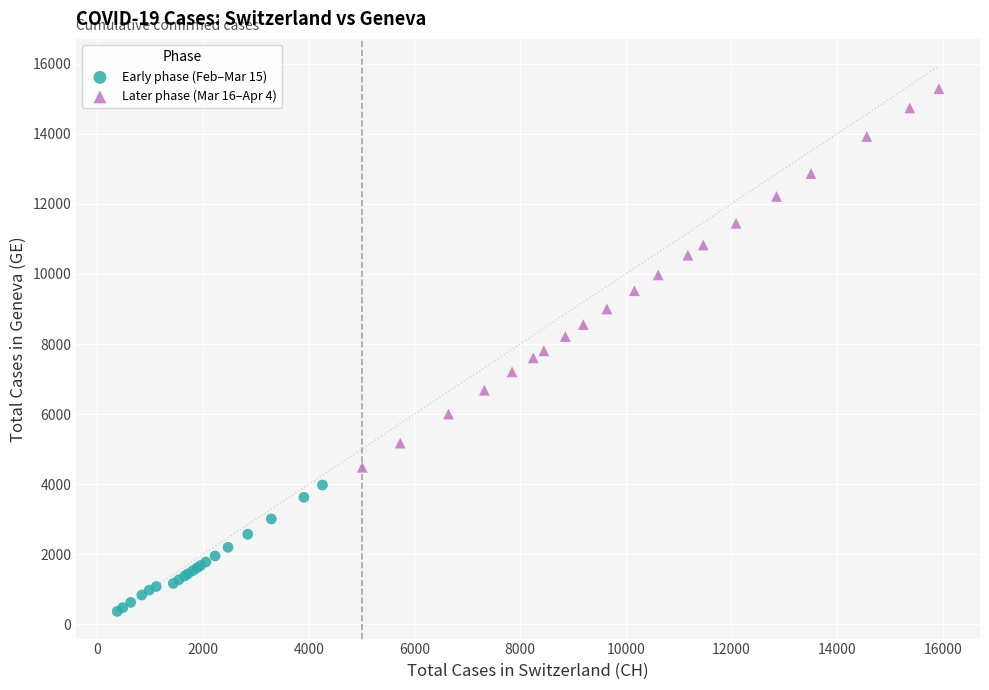

Which series has the largest Y range (max minus min)?

Later phase (Mar 16–Apr 4)